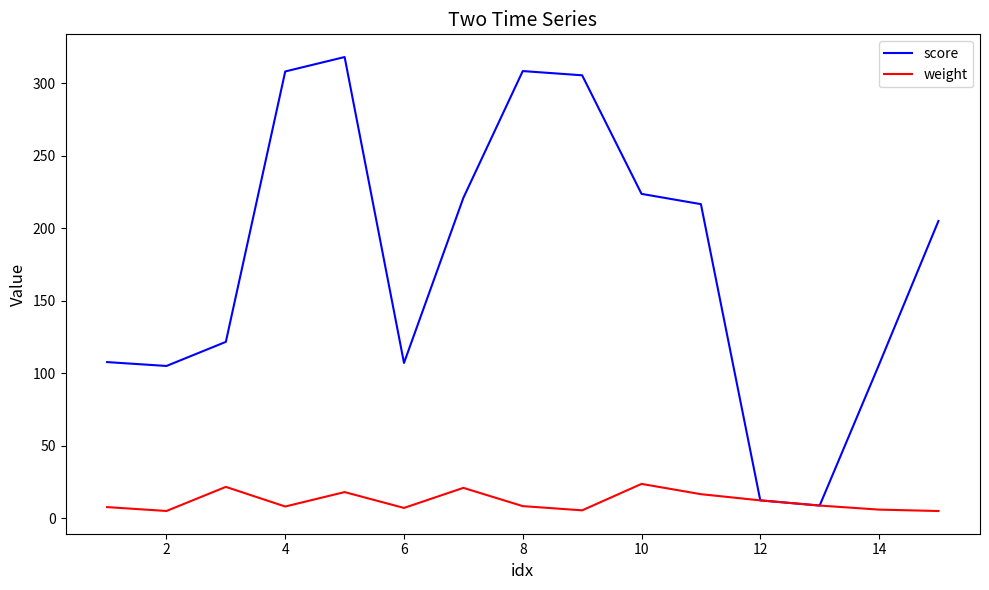

Which series has the largest range (max minus min)?

score